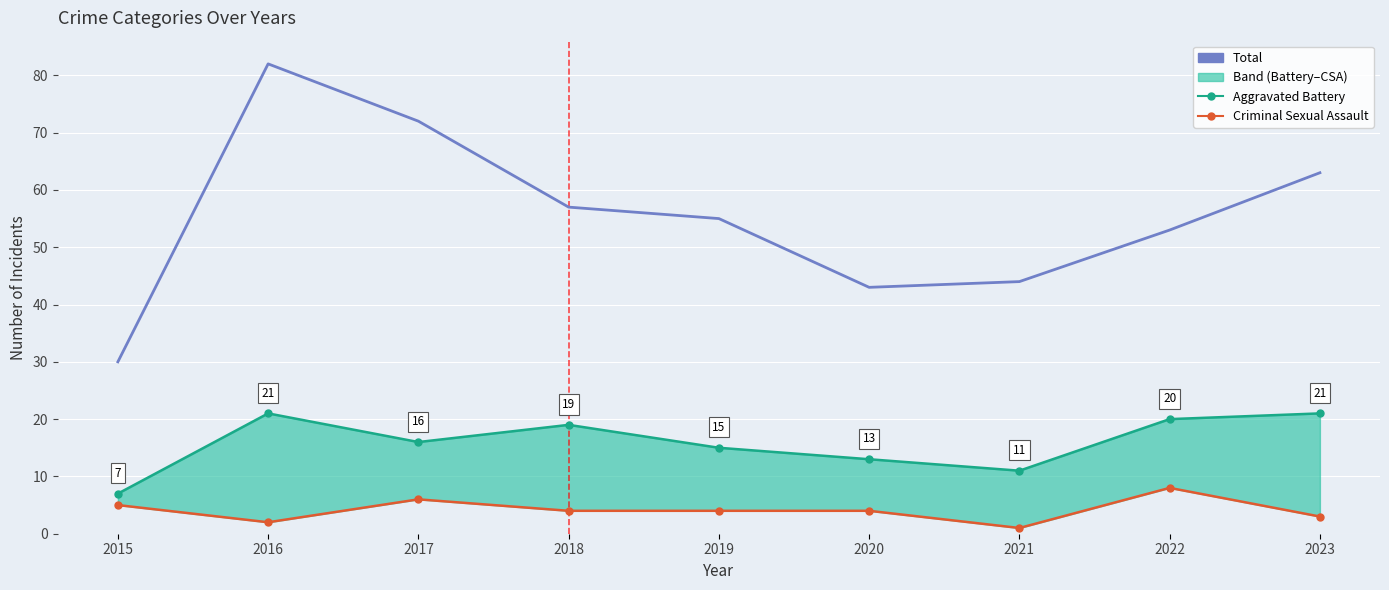

What is the smallest value displayed?

1